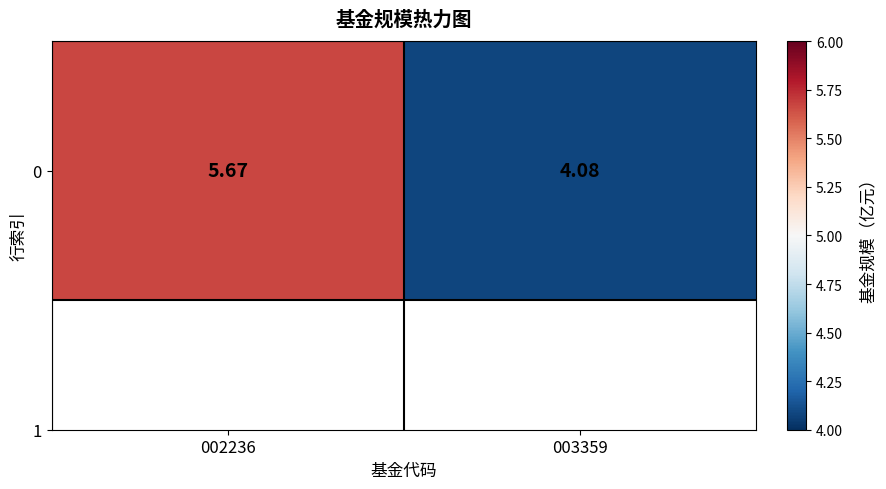

What is the average value?

4.9